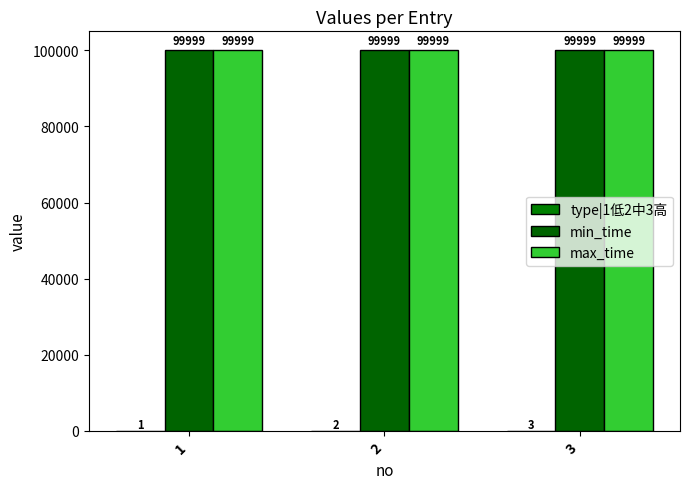

Reading right to left, what are all the values shown in this chart?

type|1低2中3高: 3=3	2=2	1=1
min_time: 3=99999	2=99999	1=99999
max_time: 3=99999	2=99999	1=99999